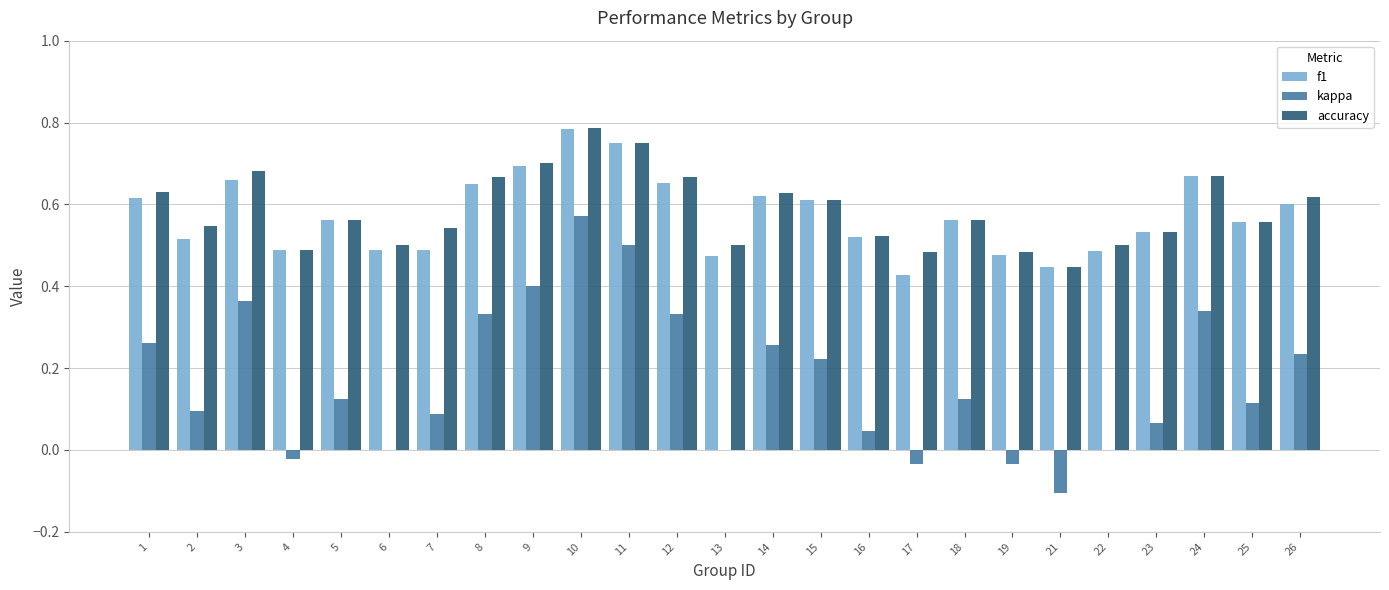

What are all the series names shown in the legend?

f1, kappa, accuracy